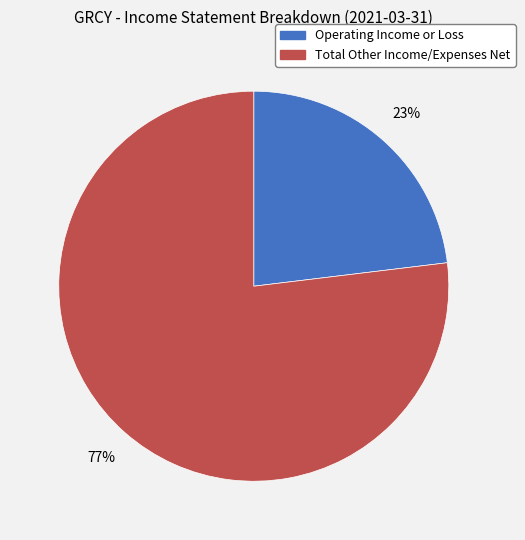

Do Operating Income or Loss and Total Other Income/Expenses Net together represent more than half of the pie?

Yes